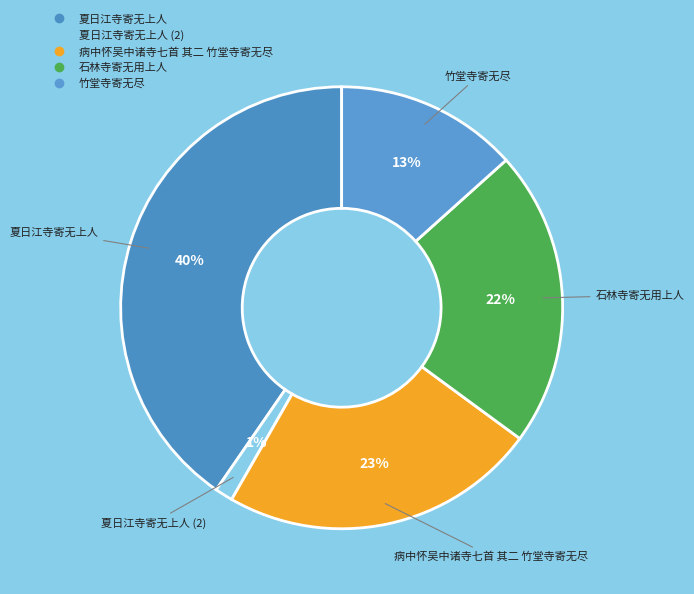

What is the largest slice in the pie chart?

夏日江寺寄无上人